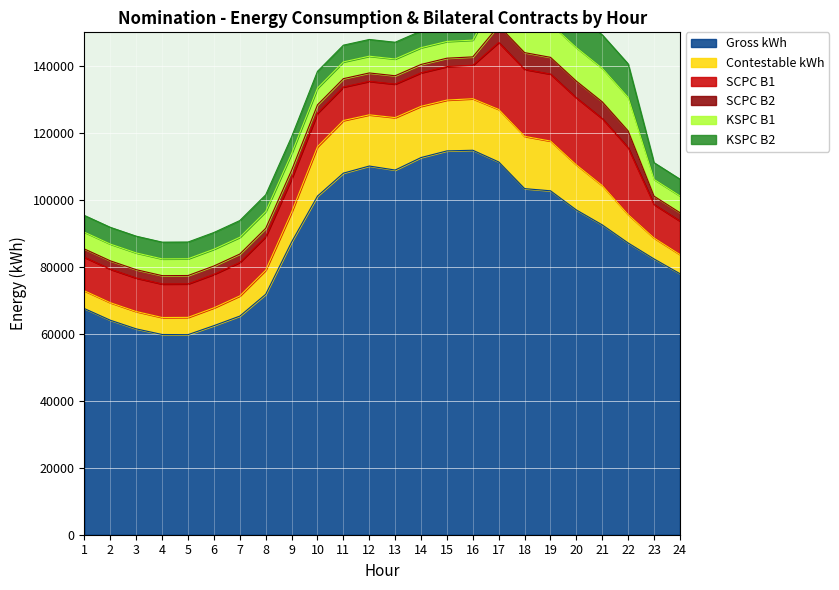

What is the greatest value displayed?

114794.6